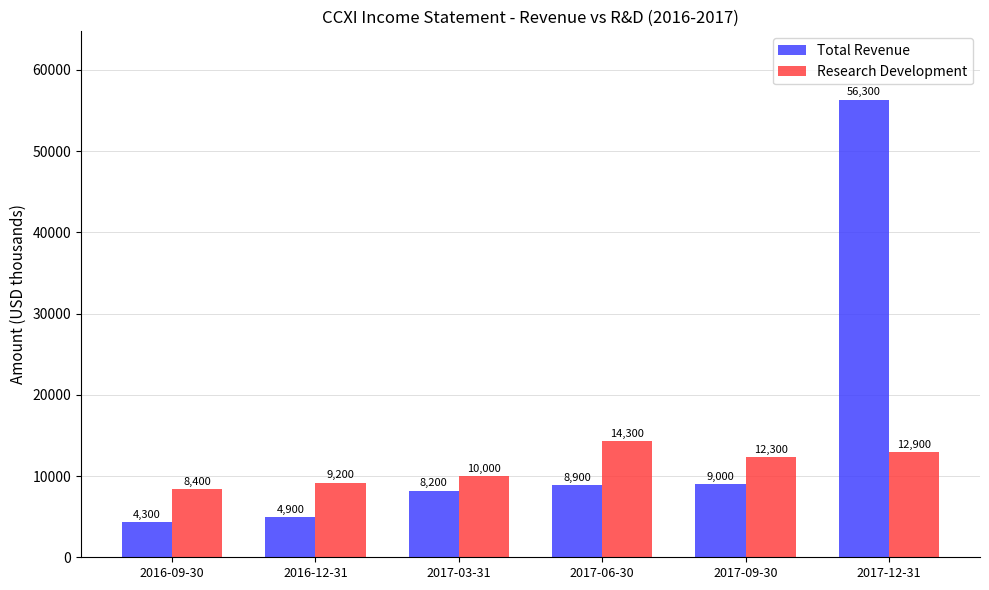

What is the value of the Research Development bar at the 3rd from the left?

10000